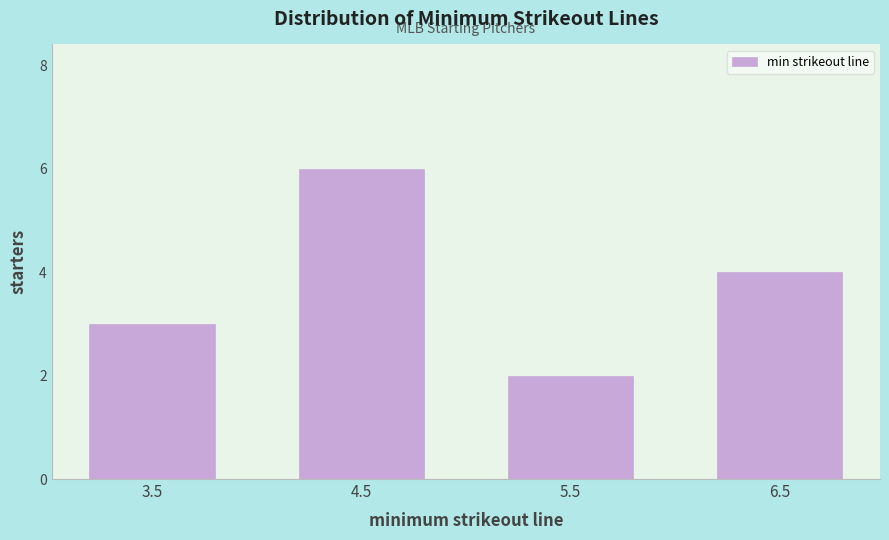

Reading left to right, transcribe all the data shown in this chart.

3	6	2	4